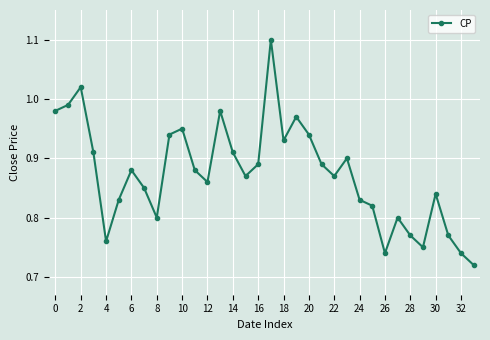

What is the sum of all values?

29.7